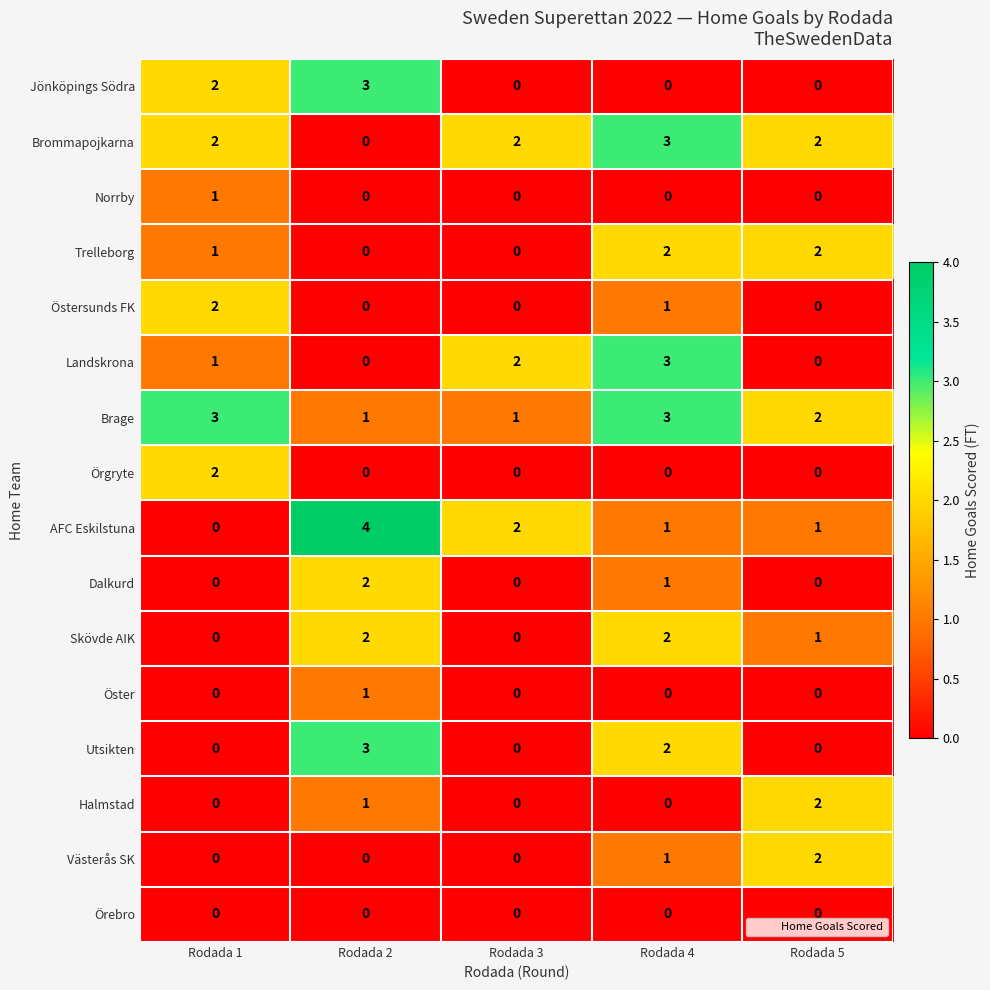

What is the approximate value of Landskrona at Rodada 4?

3